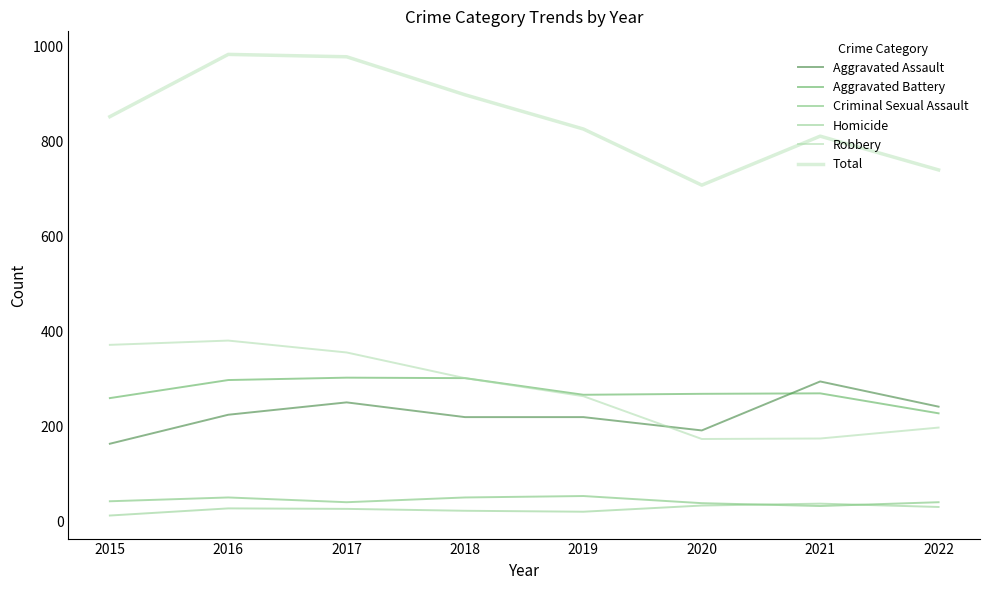

Which series has the widest spread of values?

Total